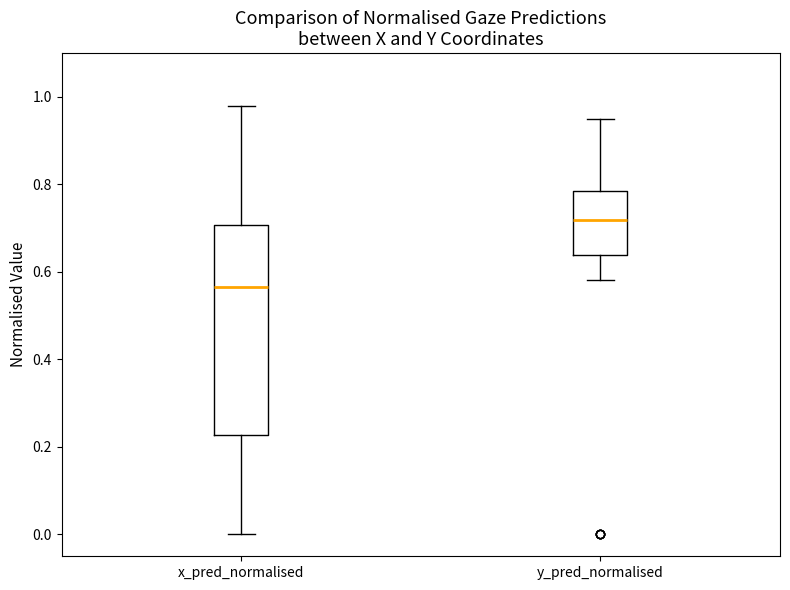

Comparing the boxes themselves (not the whiskers), which one is the tallest?

x_pred_normalised